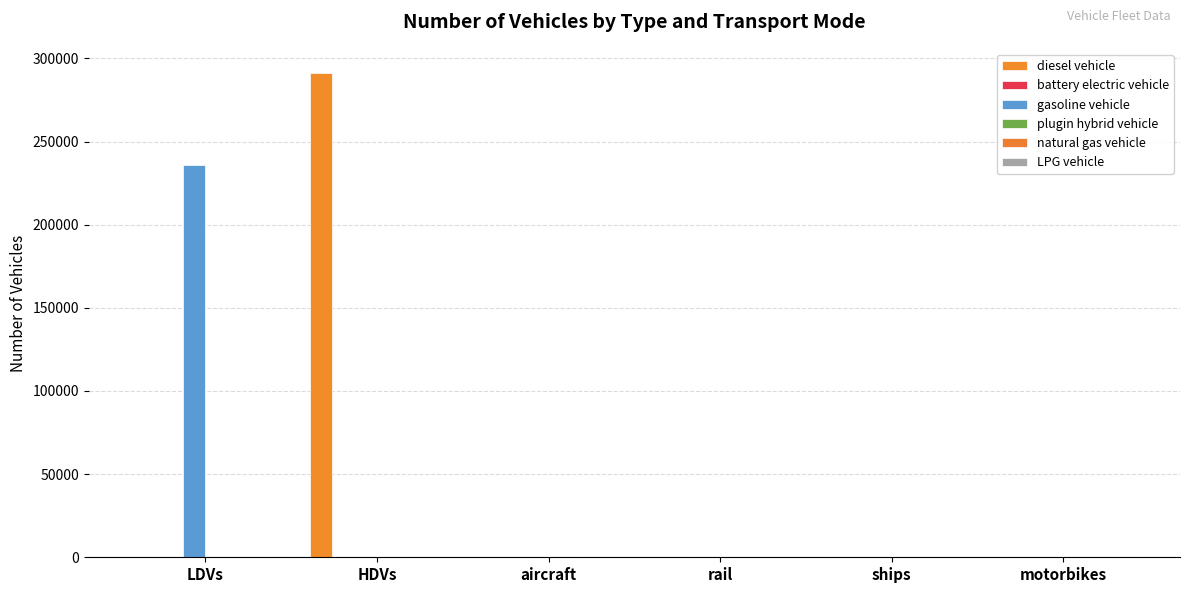

Count the number of data series in this chart.

5